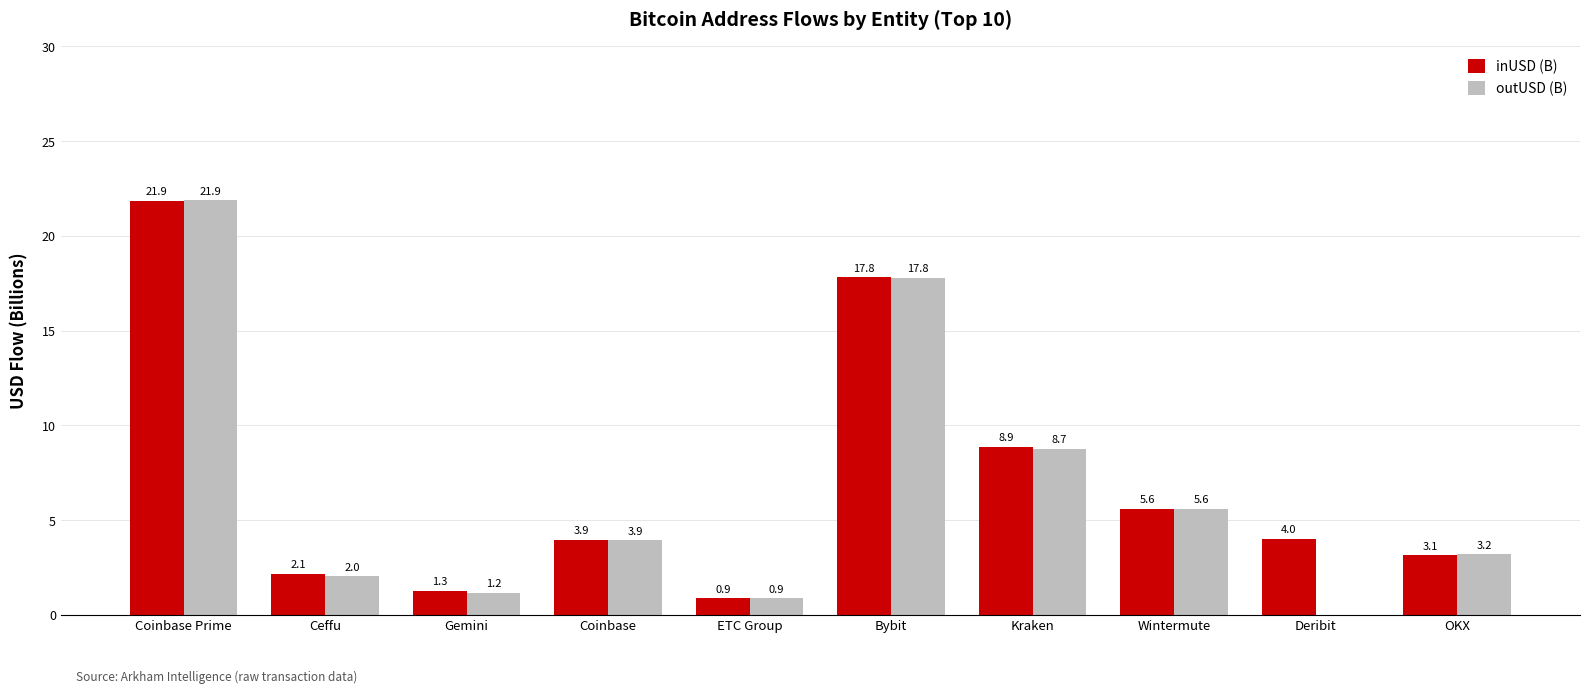

Is the value of inUSD (B) at Ceffu greater than the value of outUSD (B) at Bybit?

No